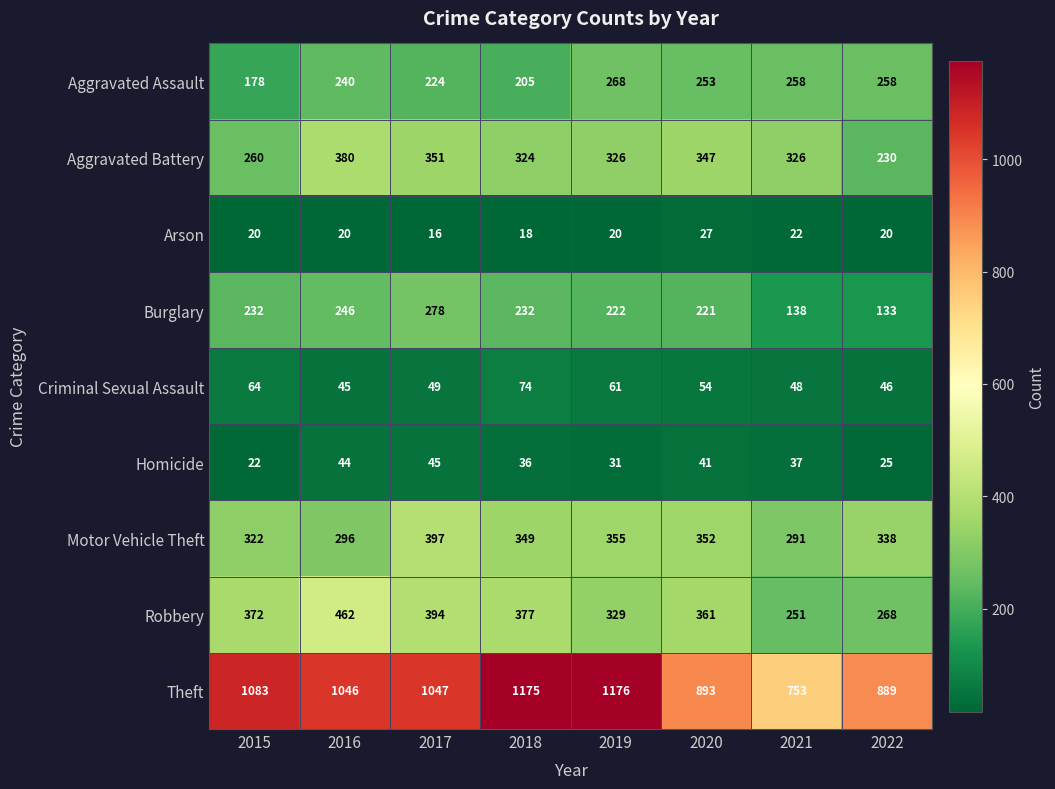

What is the sum of all Robbery values?

2814